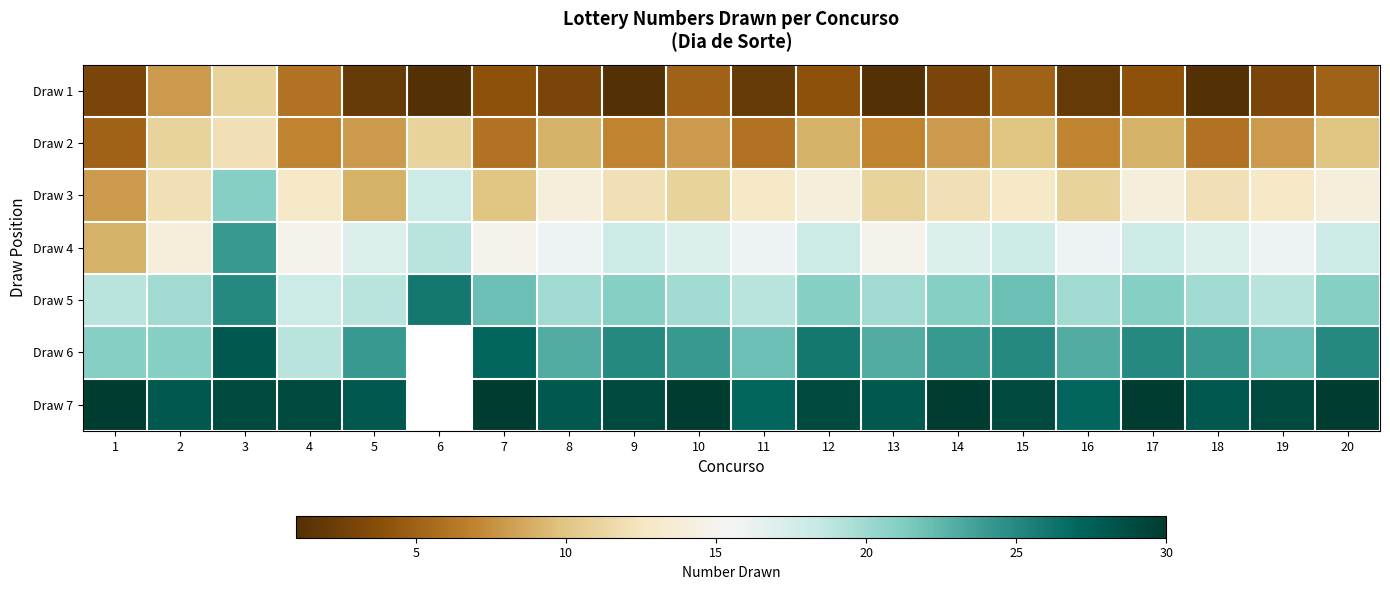

Rank the series by their maximum value, from highest to lowest.

Draw 7, Draw 6, Draw 5, Draw 4, Draw 3, Draw 2, Draw 1